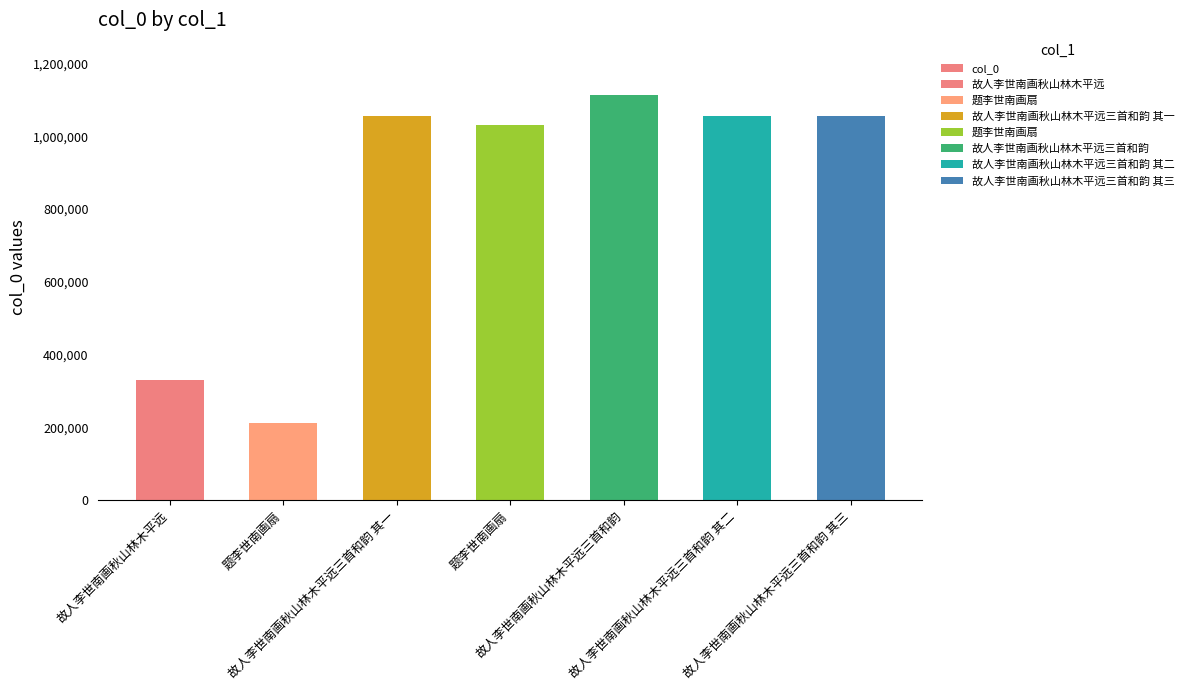

List the labels in order of value, largest first.

故人李世南画秋山林木平远三首和韵, 故人李世南画秋山林木平远三首和韵 其三, 故人李世南画秋山林木平远三首和韵 其二, 故人李世南画秋山林木平远三首和韵 其一, 题李世南画扇, 故人李世南画秋山林木平远, 题李世南画扇